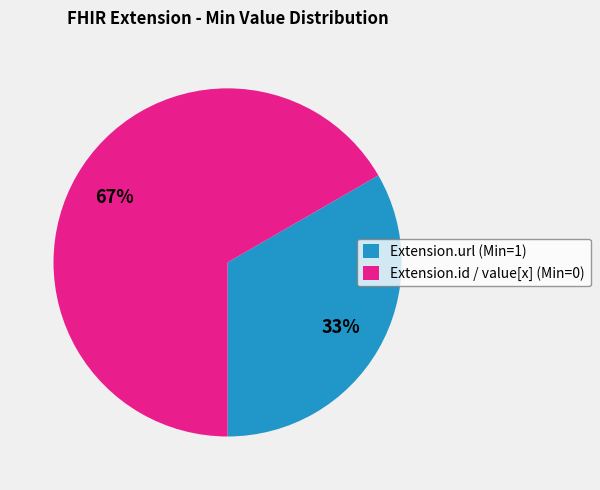

Combined, do Extension.id / value[x] (Min=0) and Extension.url (Min=1) account for over 50%?

Yes